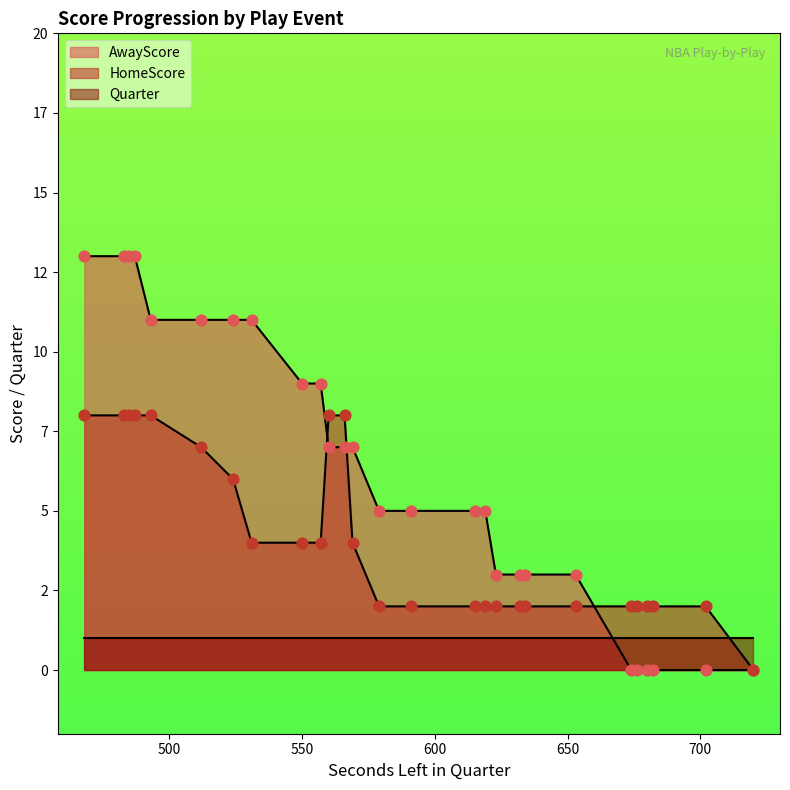

What are all the series names shown in the legend?

AwayScore, HomeScore, Quarter